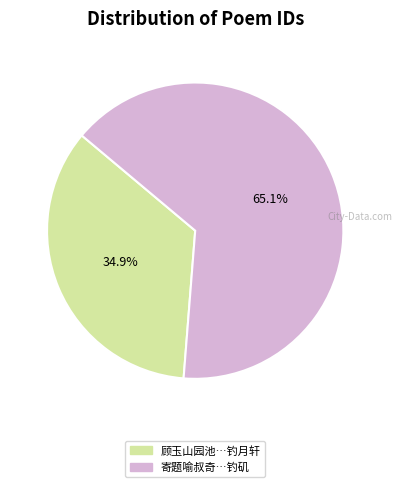

Is there any slice that represents more than half of the pie?

Yes